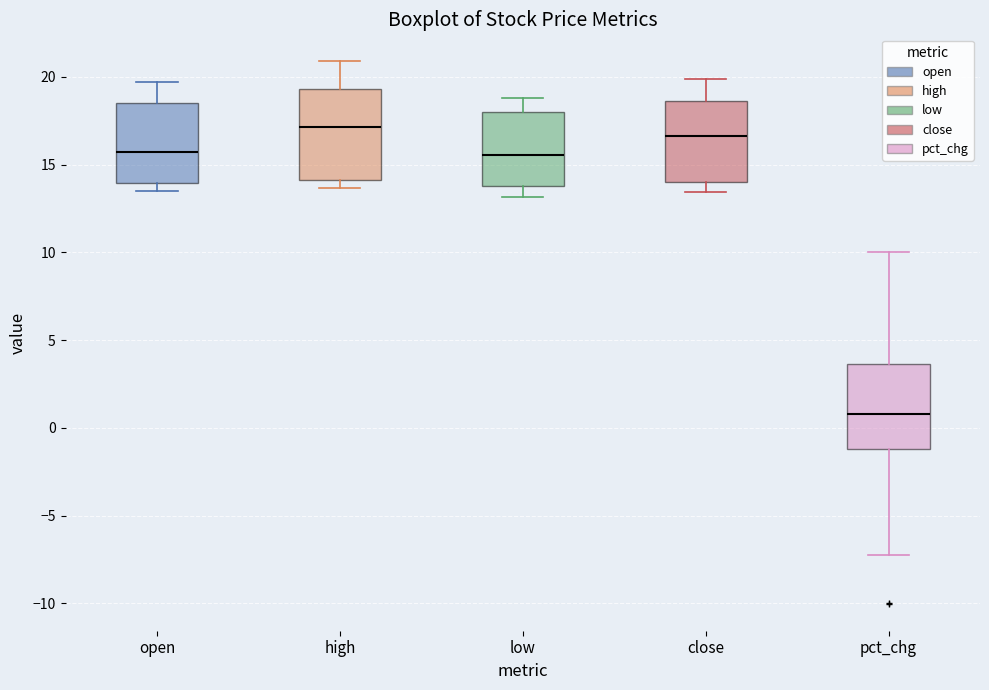

Reading left to right, read every box against the y-axis: the position of its median line, the range the box covers, and the ends of its whiskers. The values are not printed on the chart, so give them approximately, as read against the axis.

open: median 15.5, box 14.0 to 18.5, whiskers 13.5 to 19.5
high: median 17.0, box 14.0 to 19.5, whiskers 13.5 to 21.0
low: median 15.5, box 14.0 to 18.0, whiskers 13.0 to 19.0
close: median 16.5, box 14.0 to 18.5, whiskers 13.5 to 20.0
pct_chg: median 1.0, box -1.0 to 3.5, whiskers -7.0 to 10.0